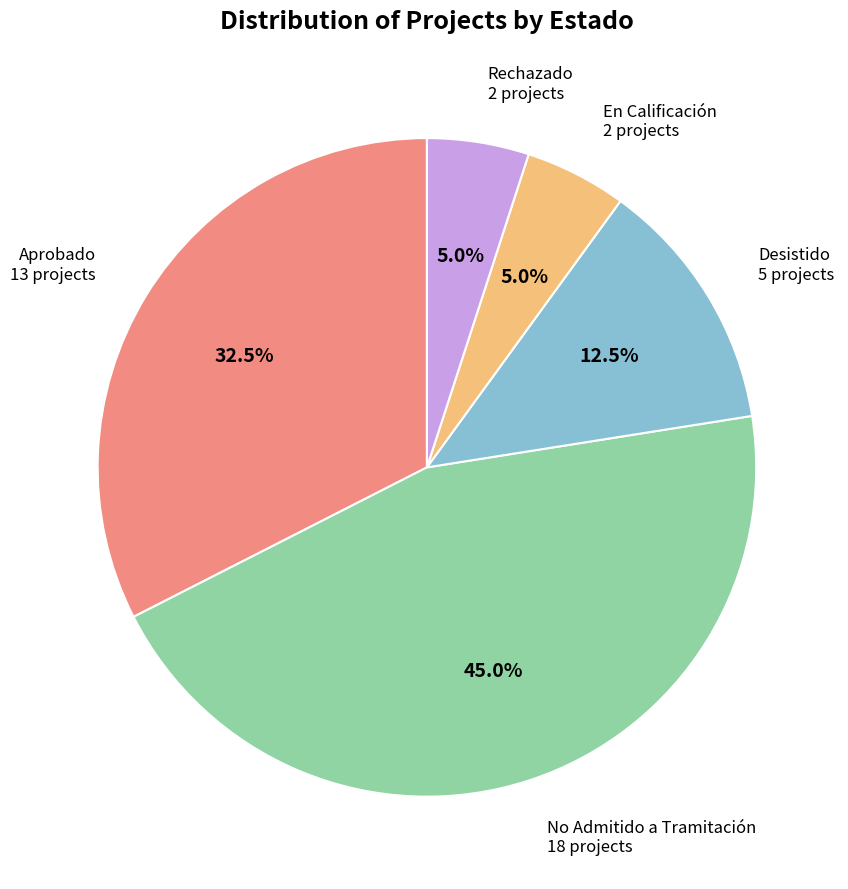

Does any single category account for the majority?

No